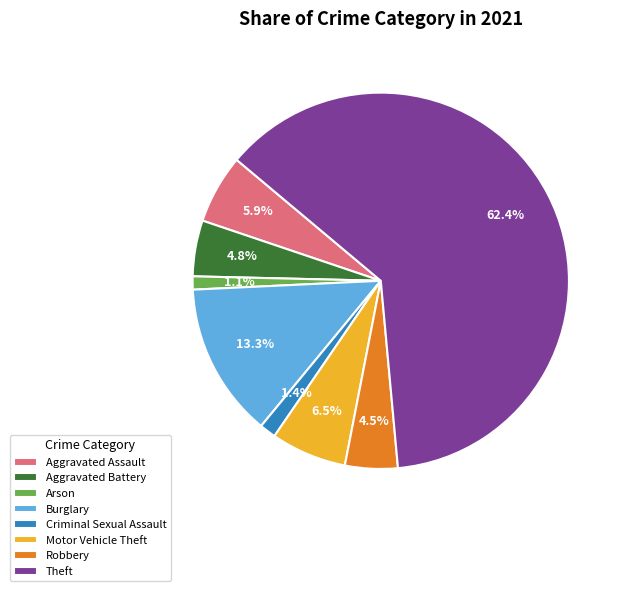

Which has a higher value, Motor Vehicle Theft or Criminal Sexual Assault?

Motor Vehicle Theft